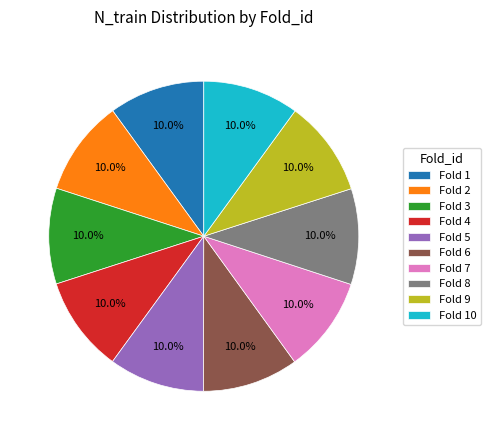

Approximately how many times larger is the value at Fold 1 compared to Fold 7?

1.0